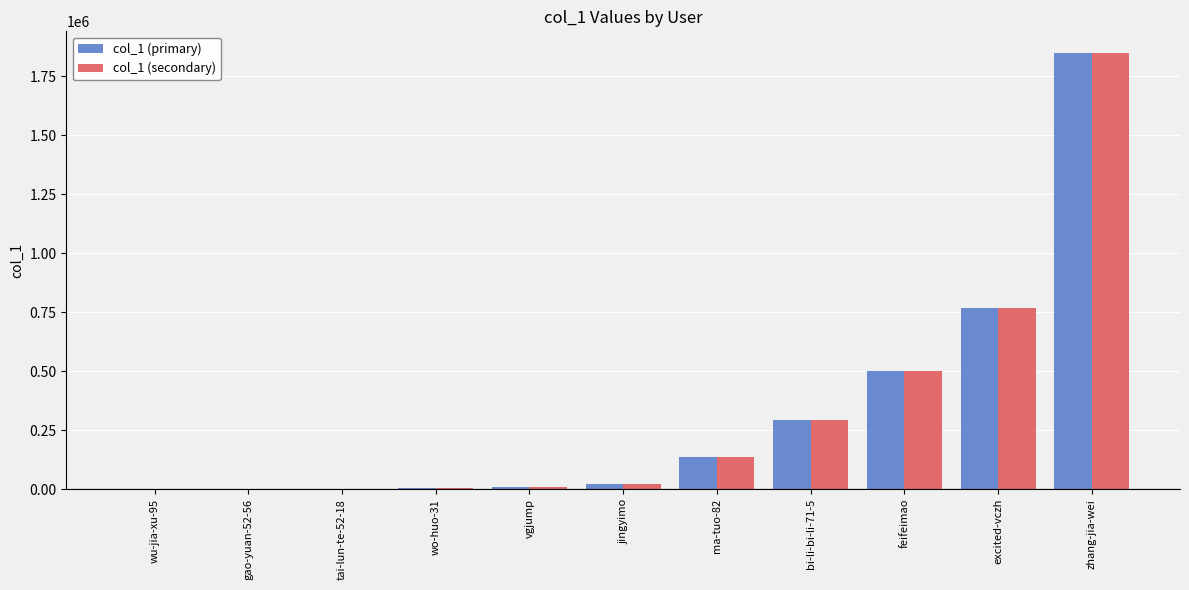

What is the maximum value shown in the chart?

1847308